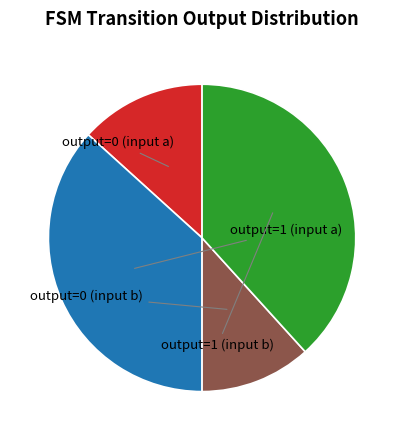

To the nearest percent, what is the combined percentage of output=1 (input b) and output=0 (input a)?

52%